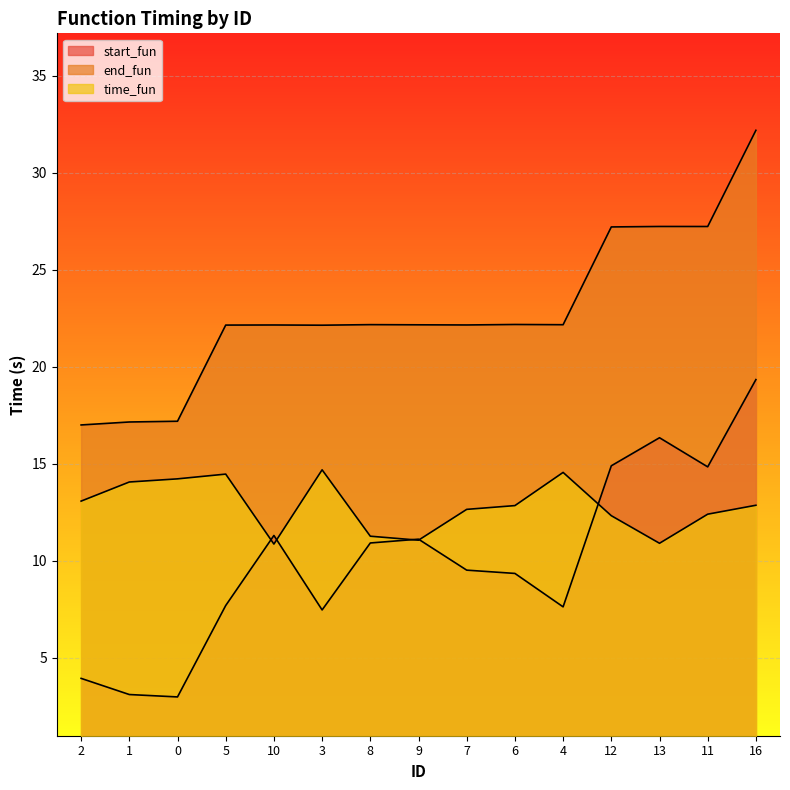

List the labels in order of end_fun value, largest first.

16, 13, 11, 12, 6, 8, 4, 9, 7, 10, 5, 3, 0, 1, 2